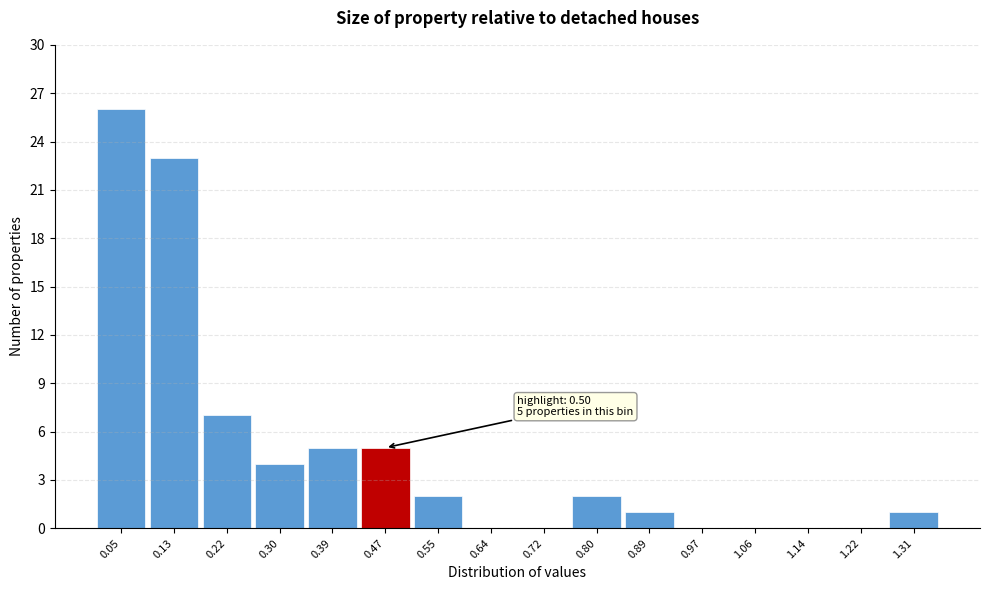

Reading right to left, transcribe all the data shown in this chart.

1.31=1	1.22=0	1.14=0	1.06=0	0.97=0	0.89=1	0.80=2	0.72=0	0.64=0	0.55=2	0.47=5	0.39=5	0.30=4	0.22=7	0.13=23	0.05=26